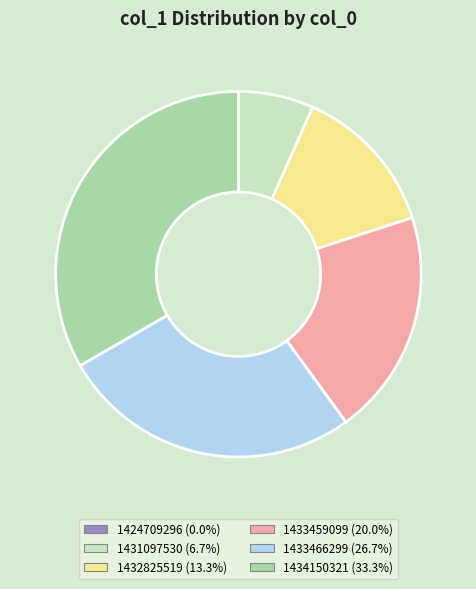

Combined, do 1434150321 and 1433459099 account for over 50%?

Yes